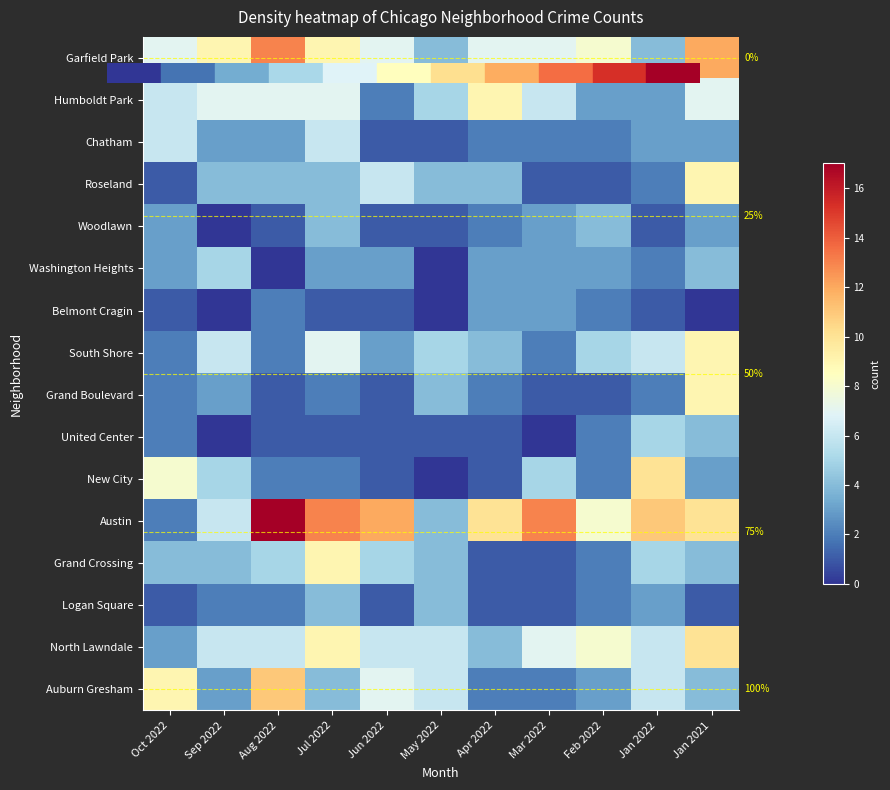

How many values in the New City series exceed 2?

5